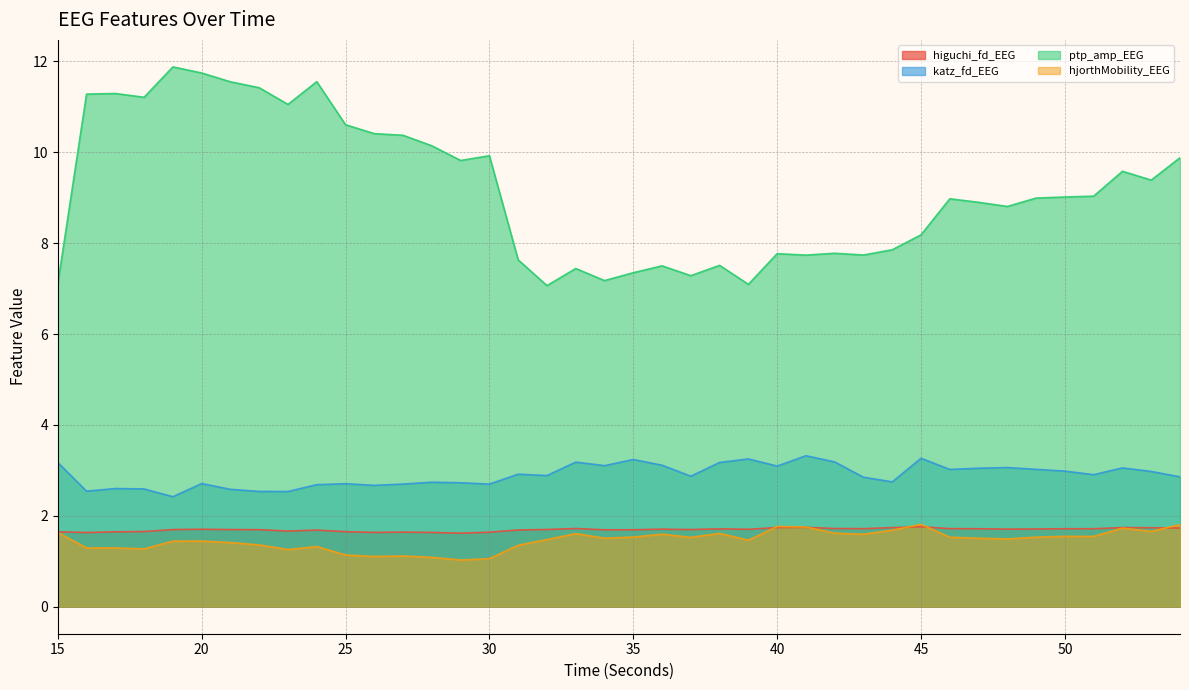

In ptp_amp_EEG, how many points are higher than both neighbors (excluding endpoints)?

11